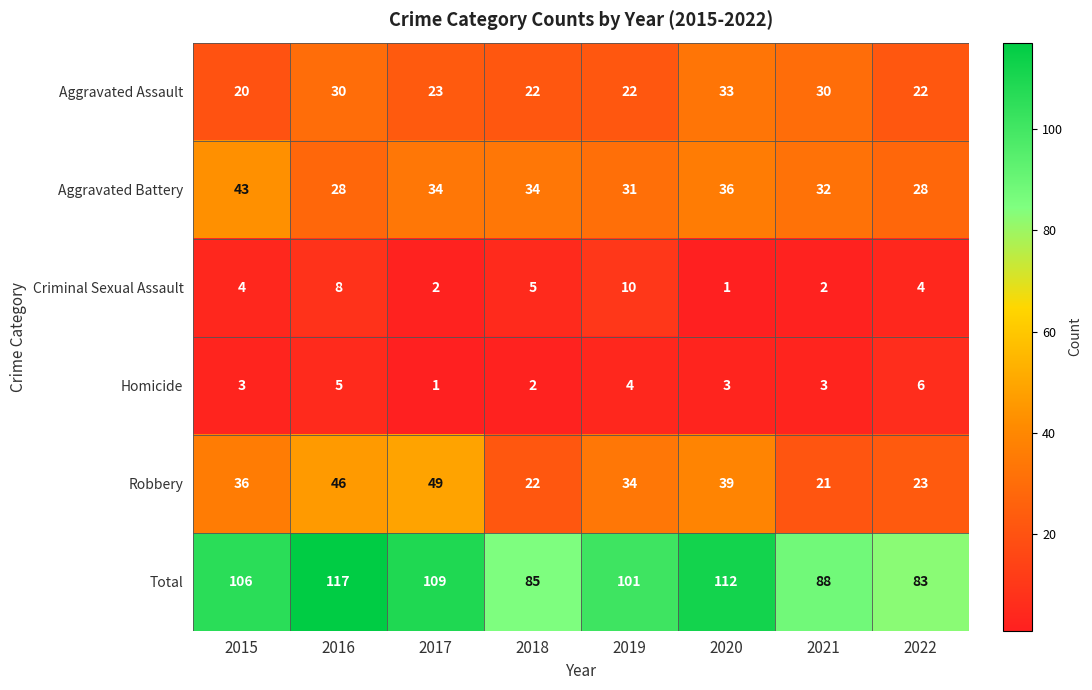

Which series has the largest total across all categories?

Total